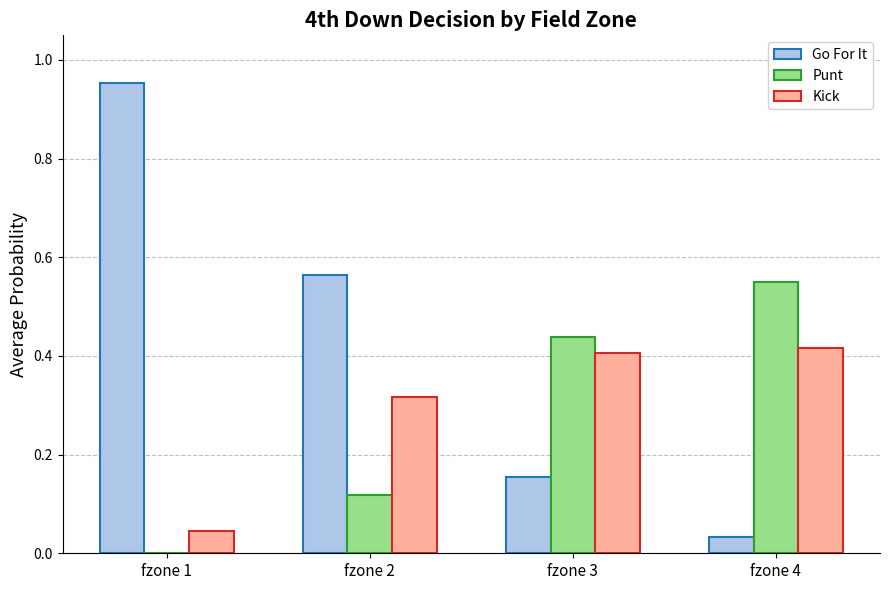

True or false: Punt has a value of 0.3 at fzone 4.

False